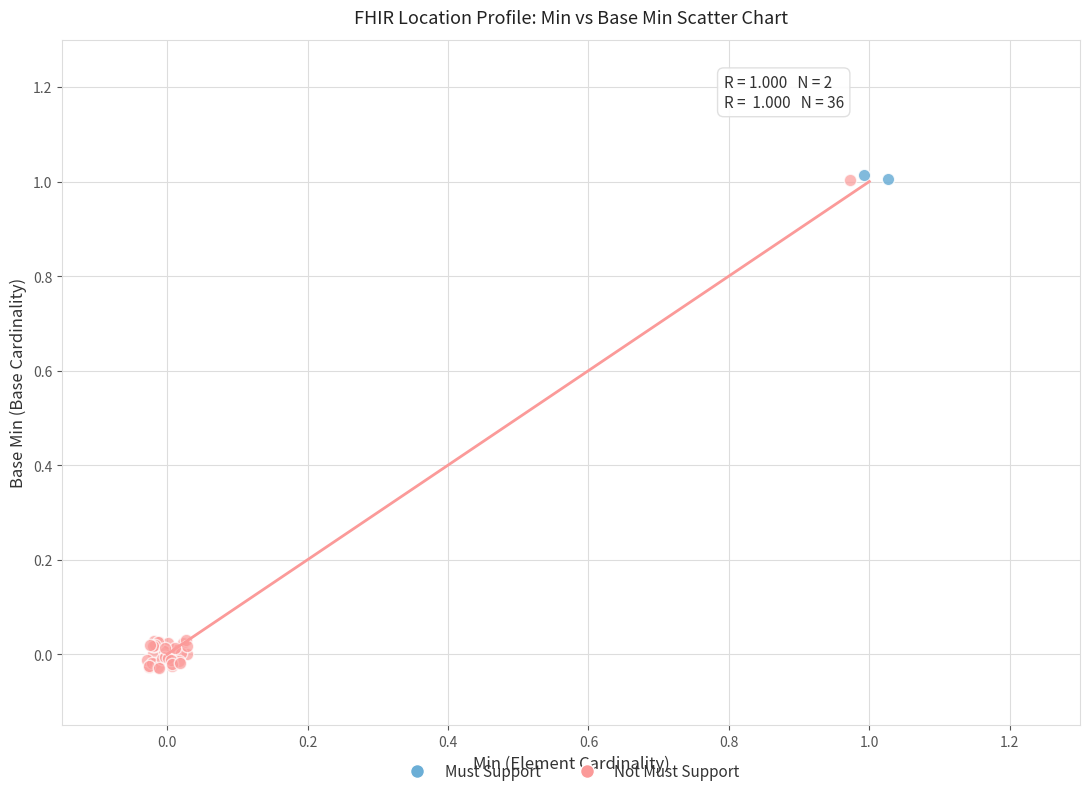

What are all the series names shown in the legend?

Must Support, Not Must Support